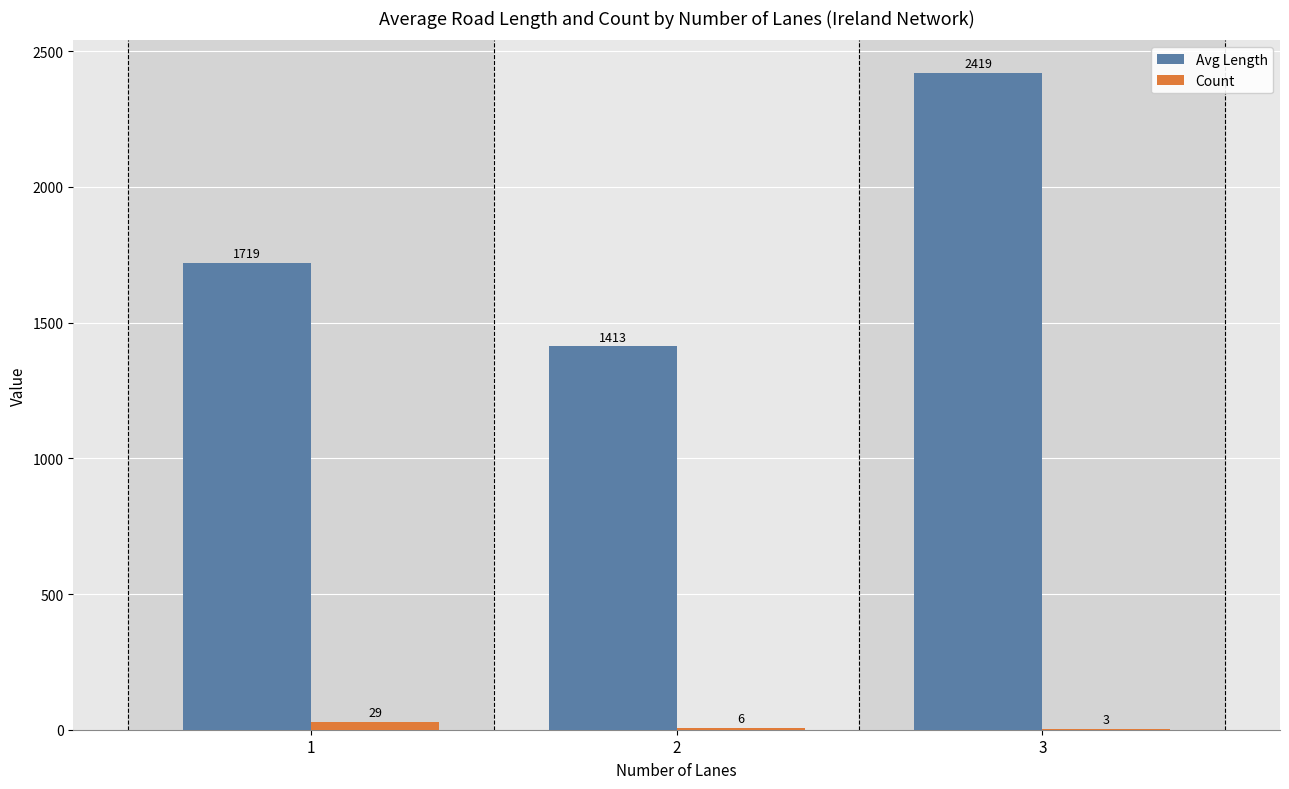

The Avg Length series shows 899.3 at 1. True or false?

False